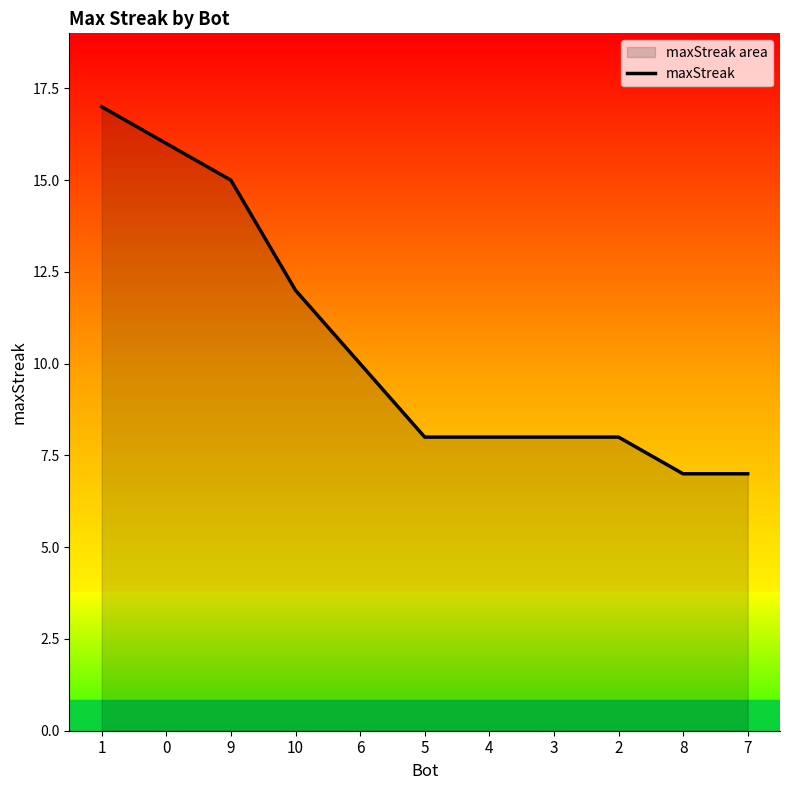

Count the values in the range 8 to 15.

7